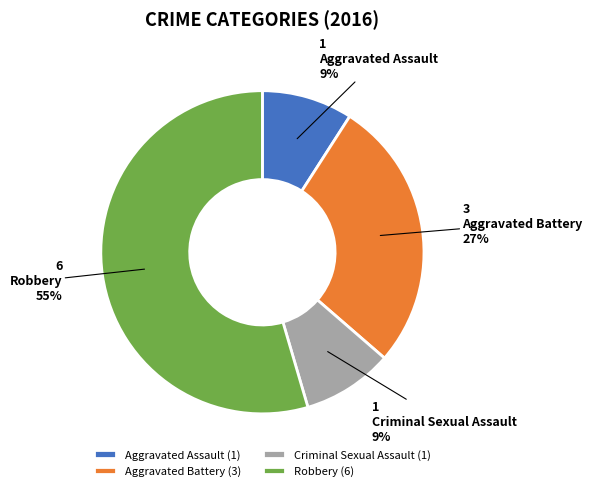

Is it true that Criminal Sexual Assault is 2% of the pie?

False